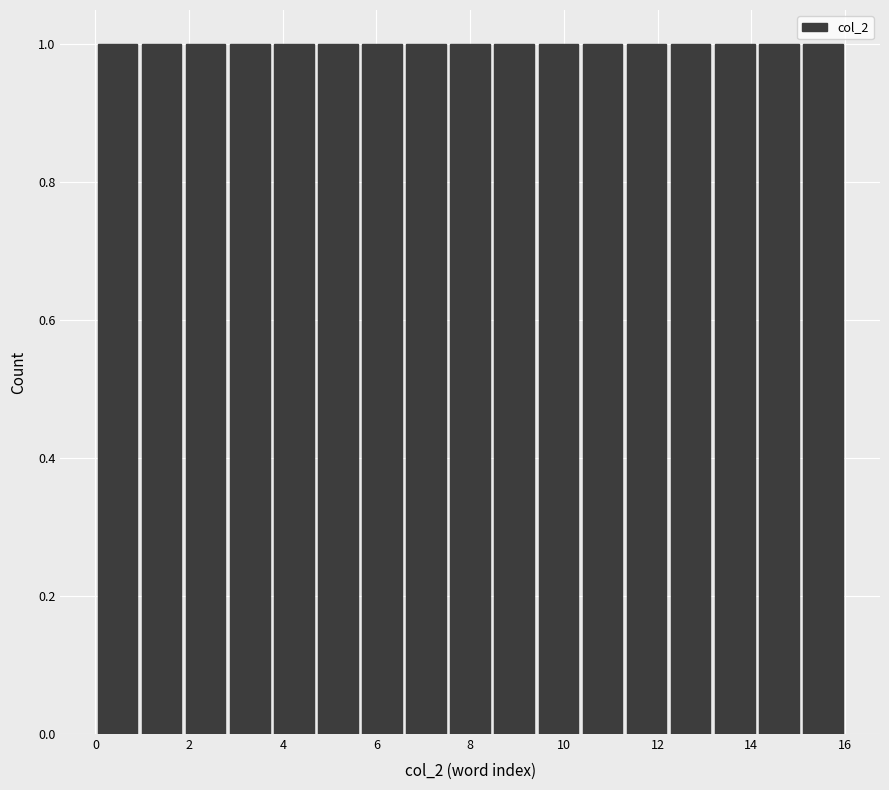

Reading left to right, transcribe this chart: for each bar, give the range it covers on the x-axis and its height. Neither the bar edges nor the heights are printed on the chart, so give them approximately, as read against the axes.

0.0 to 1.0: 1
1.0 to 1.8: 1
1.8 to 2.8: 1
2.8 to 3.8: 1
3.8 to 4.8: 1
4.8 to 5.6: 1
5.6 to 6.6: 1
6.6 to 7.6: 1
7.6 to 8.4: 1
8.4 to 9.4: 1
9.4 to 10.4: 1
10.4 to 11.2: 1
11.2 to 12.2: 1
12.2 to 13.2: 1
13.2 to 14.2: 1
14.2 to 15.0: 1
15.0 to 16.0: 1